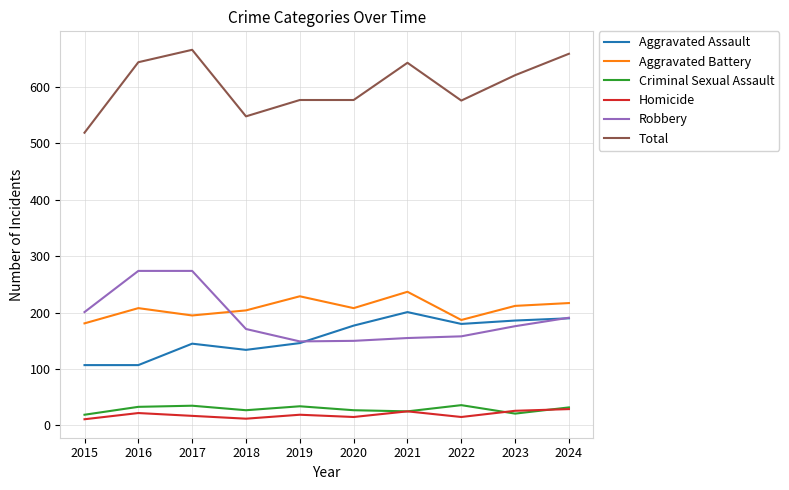

What is the total value across all series at 2024?

1318